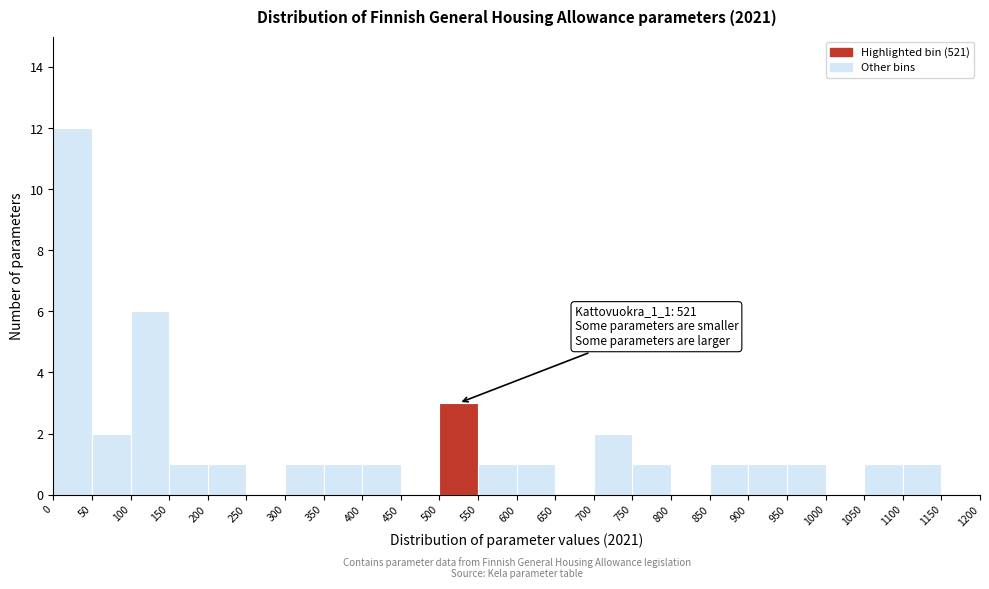

Over which range of the x-axis is the bar tallest?

0 to 50